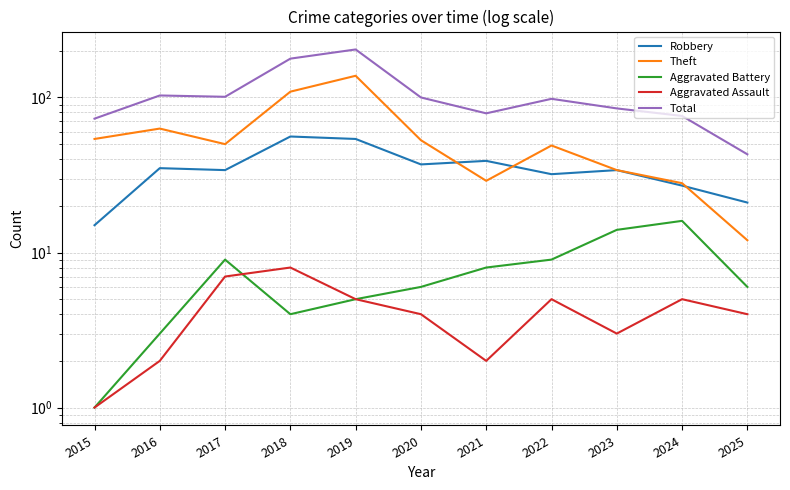

Reading right to left, extract all data points from this chart.

Robbery: 21	27	34	32	39	37	54	56	34	35	15
Theft: 12	28	34	49	29	53	138	109	50	63	54
Aggravated Battery: 6	16	14	9	8	6	5	4	9	3	1
Aggravated Assault: 4	5	3	5	2	4	5	8	7	2	1
Total: 43	76	85	98	79	100	204	178	101	103	73